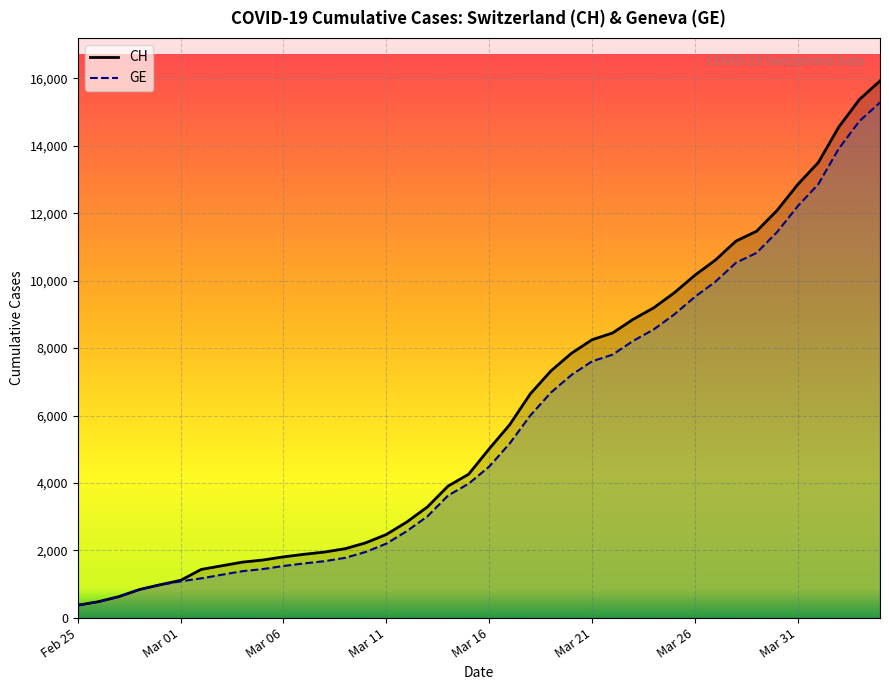

Which label corresponds to the smallest value in the chart?

Feb 25